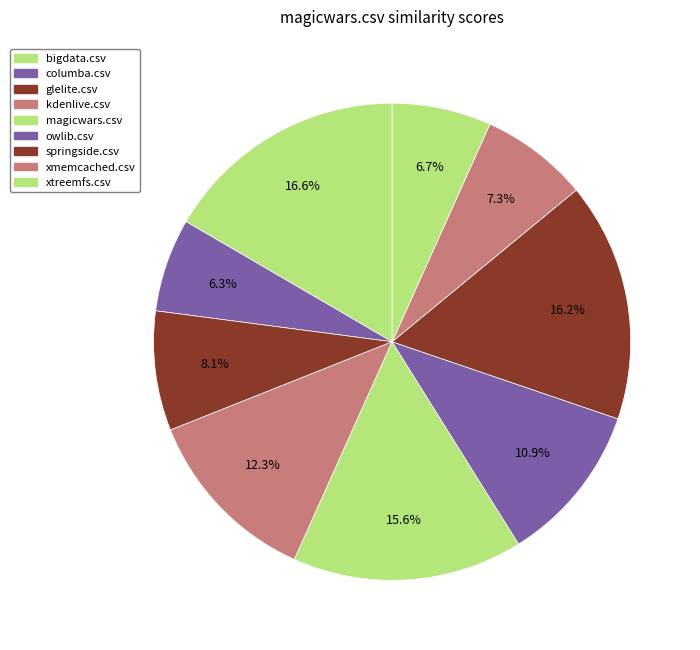

How many segments does this pie chart have?

9